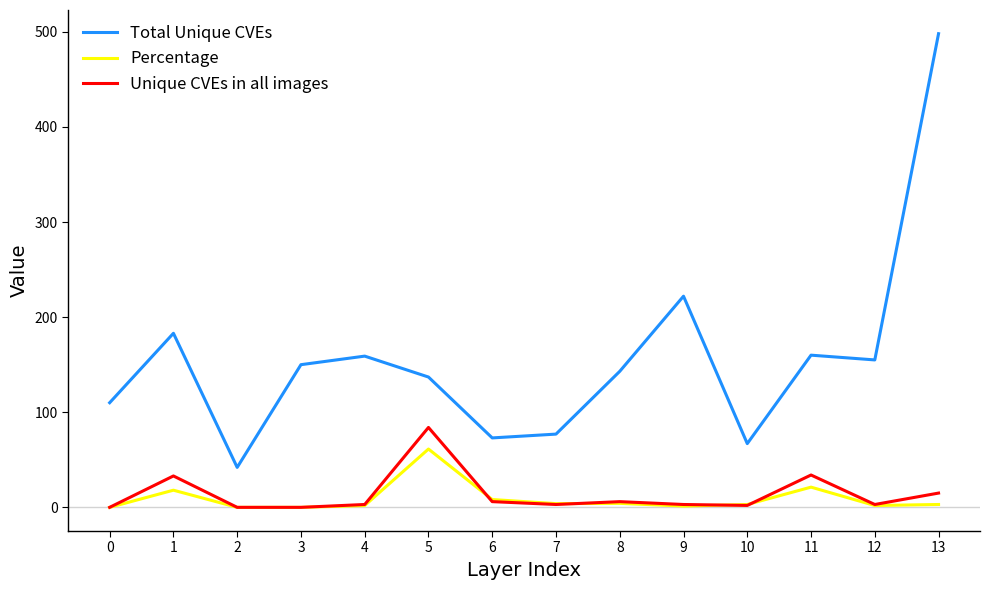

At which category does the chart reach its peak across all series?

13